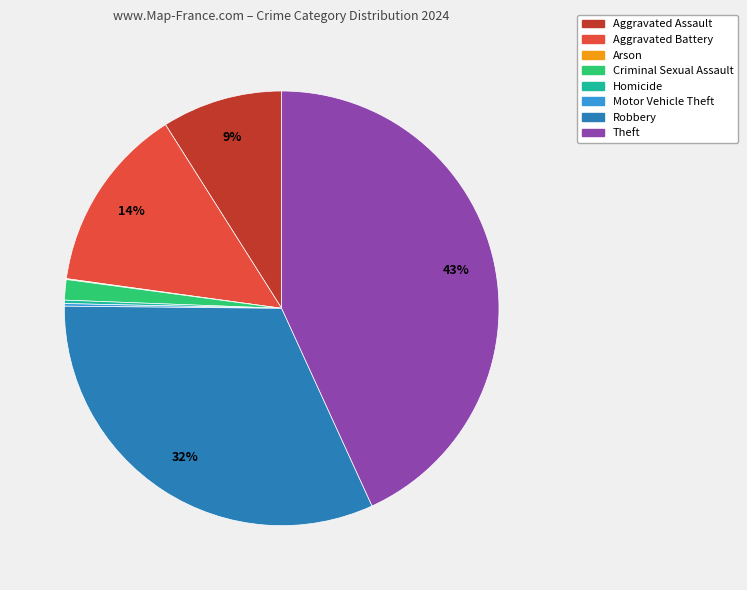

Is it true that Aggravated Assault is 22% of the pie?

False